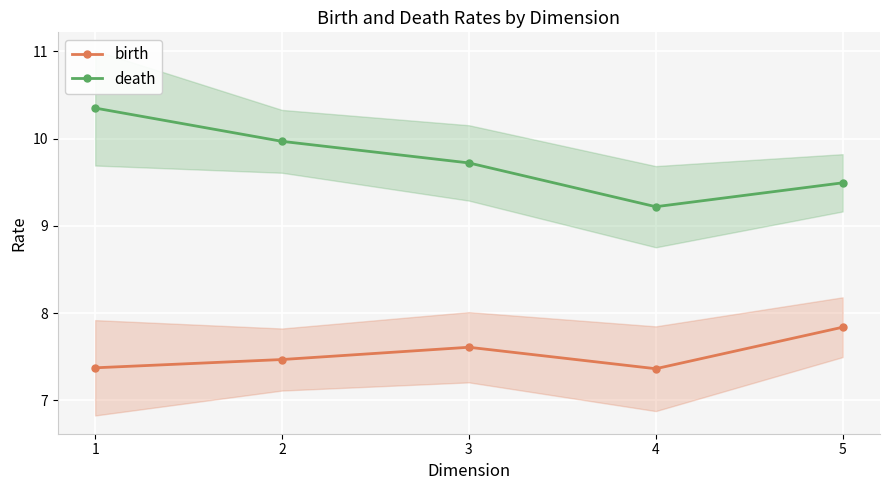

Where is the first local minimum for death?

4